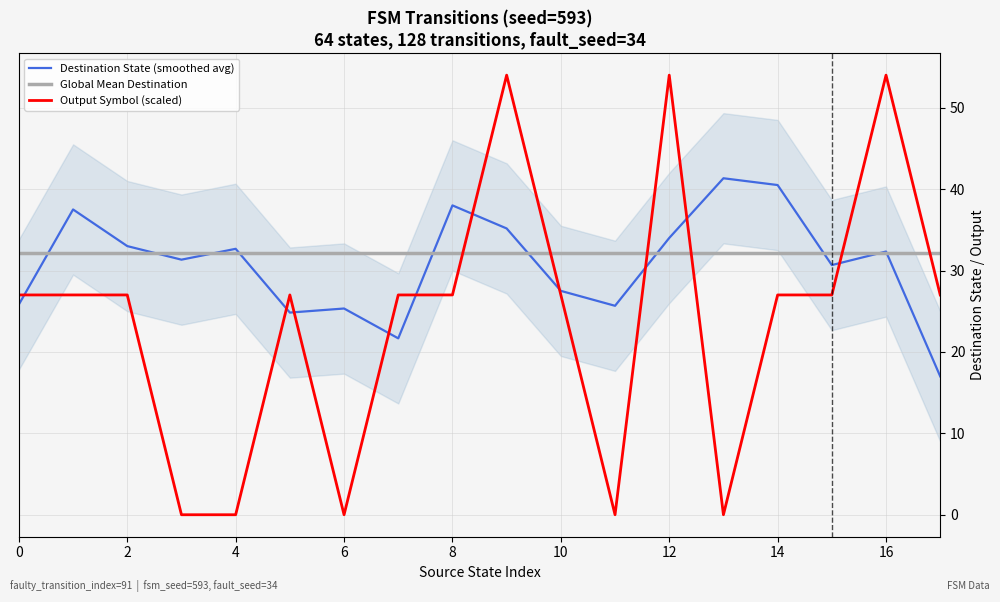

How many times do Output Symbol (scaled) and Global Mean Destination cross each other?

6